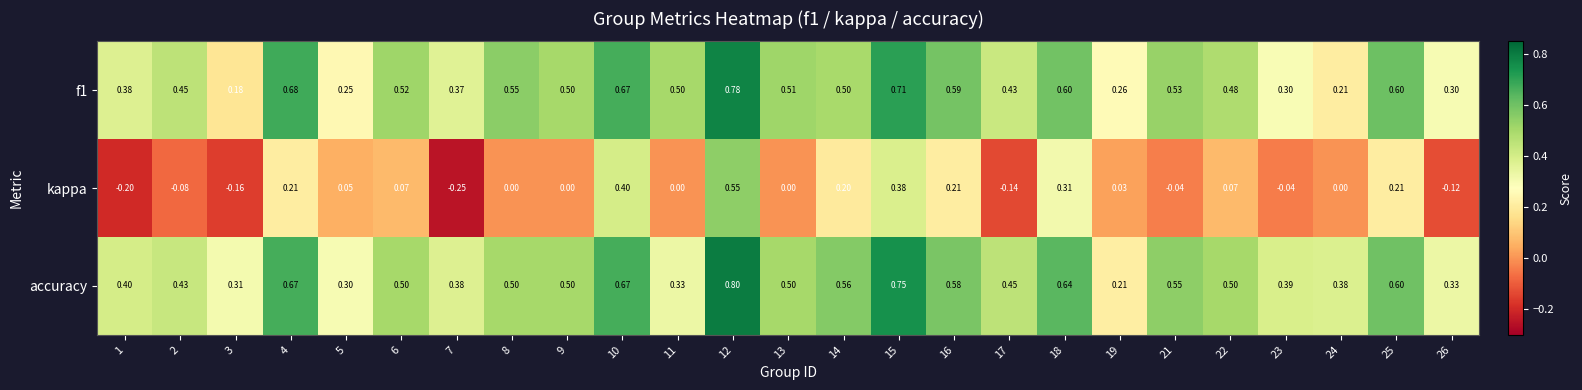

Is the value of accuracy at 10 greater than the value of kappa at 12?

Yes